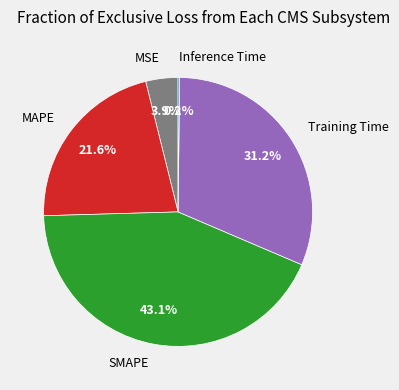

The Training Time slice represents 38% of the pie. True or false?

False